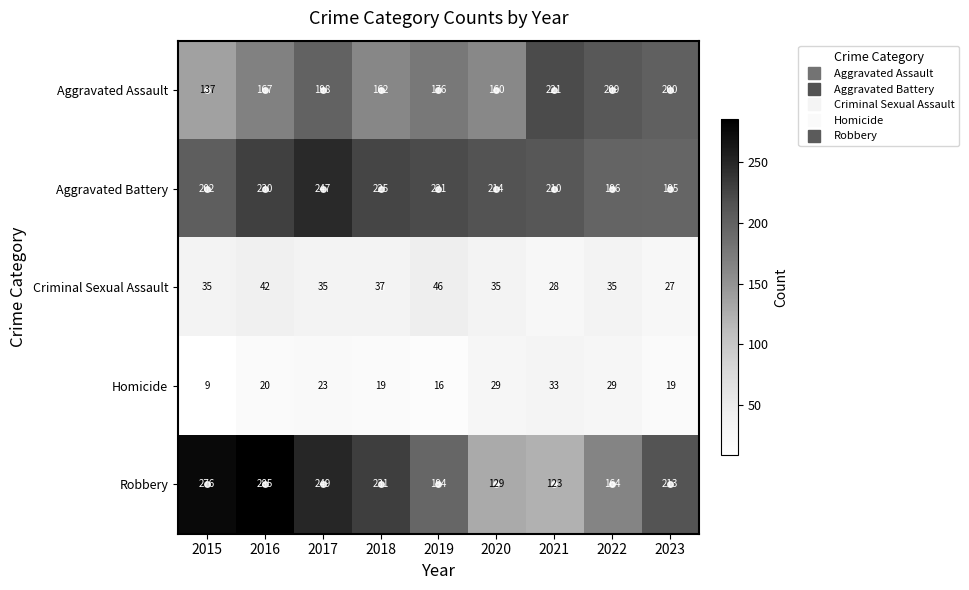

At how many categories does at least one series exceed 100?

9